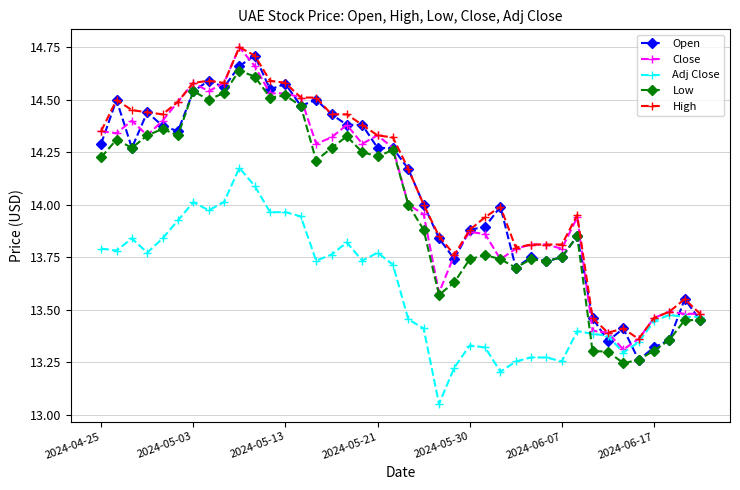

True or false: High has more than 0 points higher than both neighbors.

True